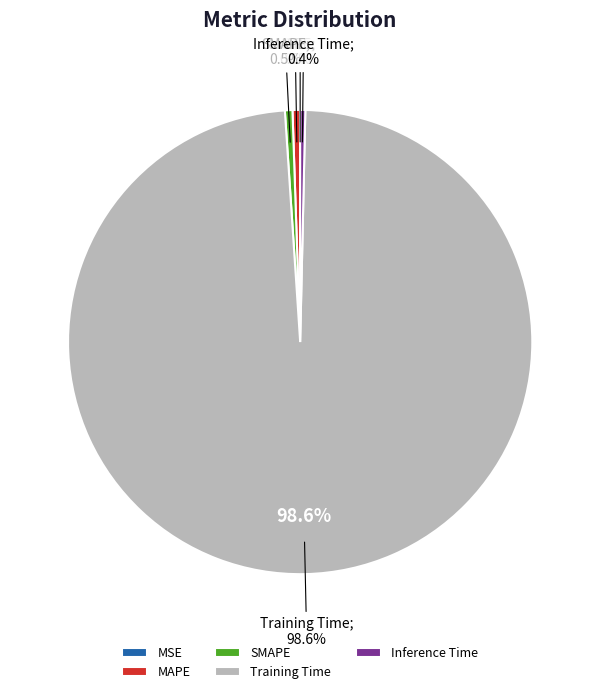

Which slice is the largest?

Training Time